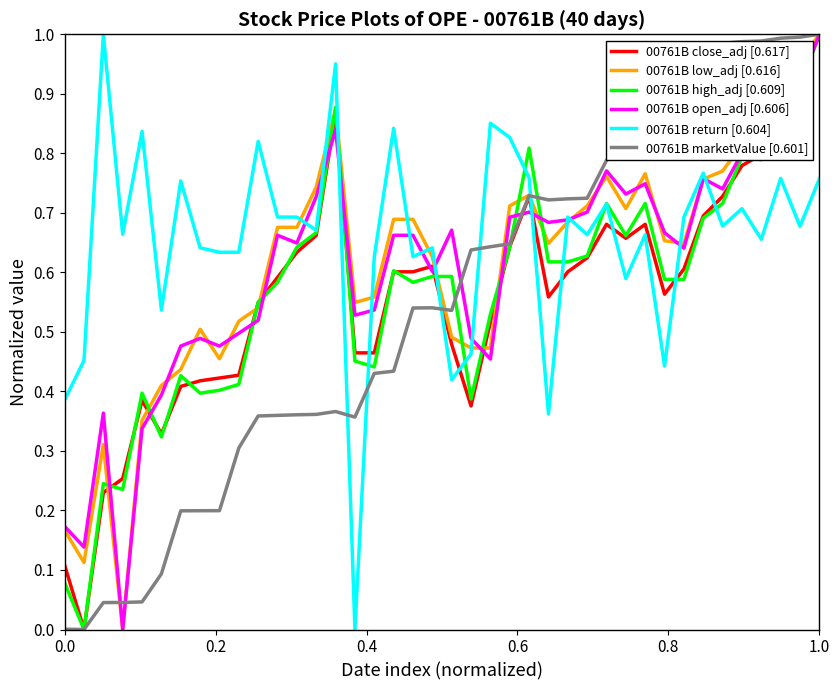

Which series has the largest total across all categories?

00761B return [0.604]